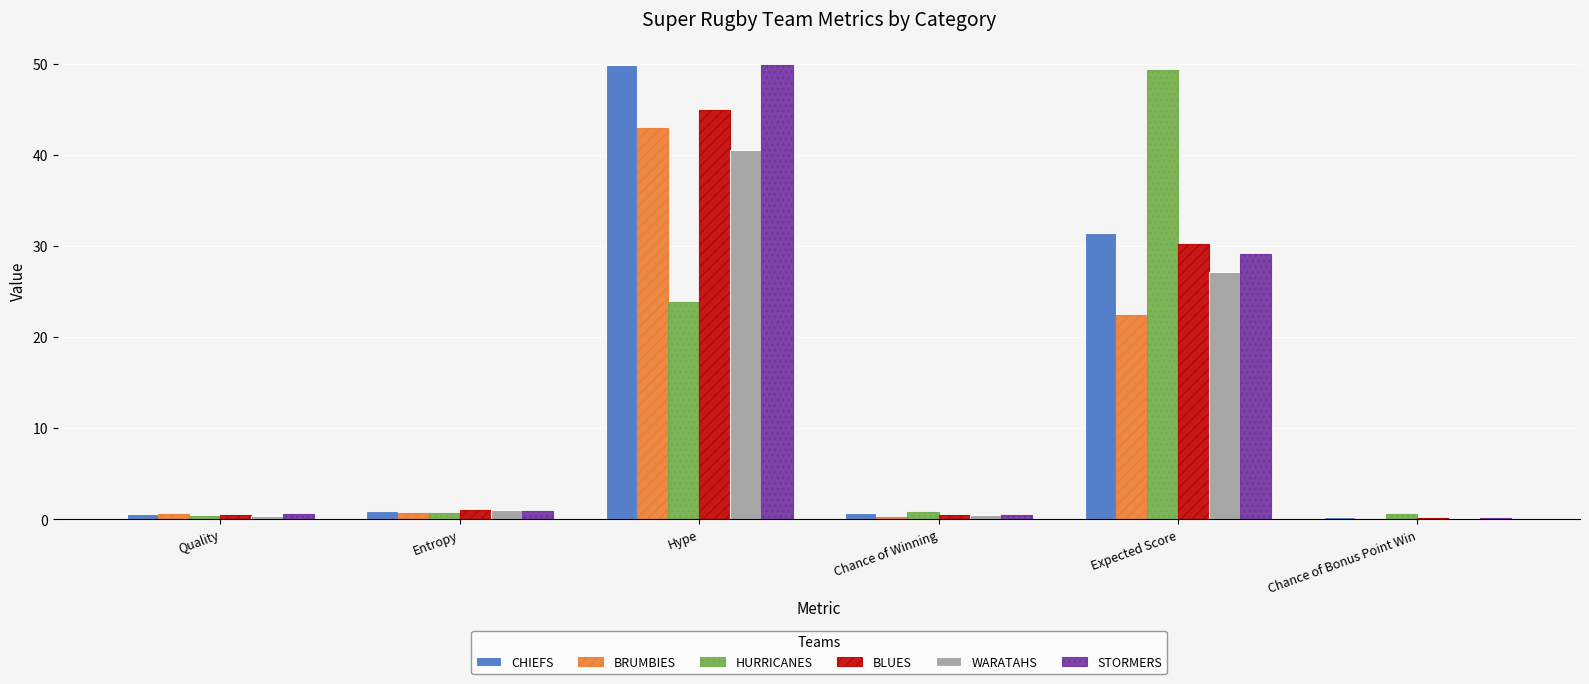

Is it true that WARATAHS equals 1.0 at Entropy?

True